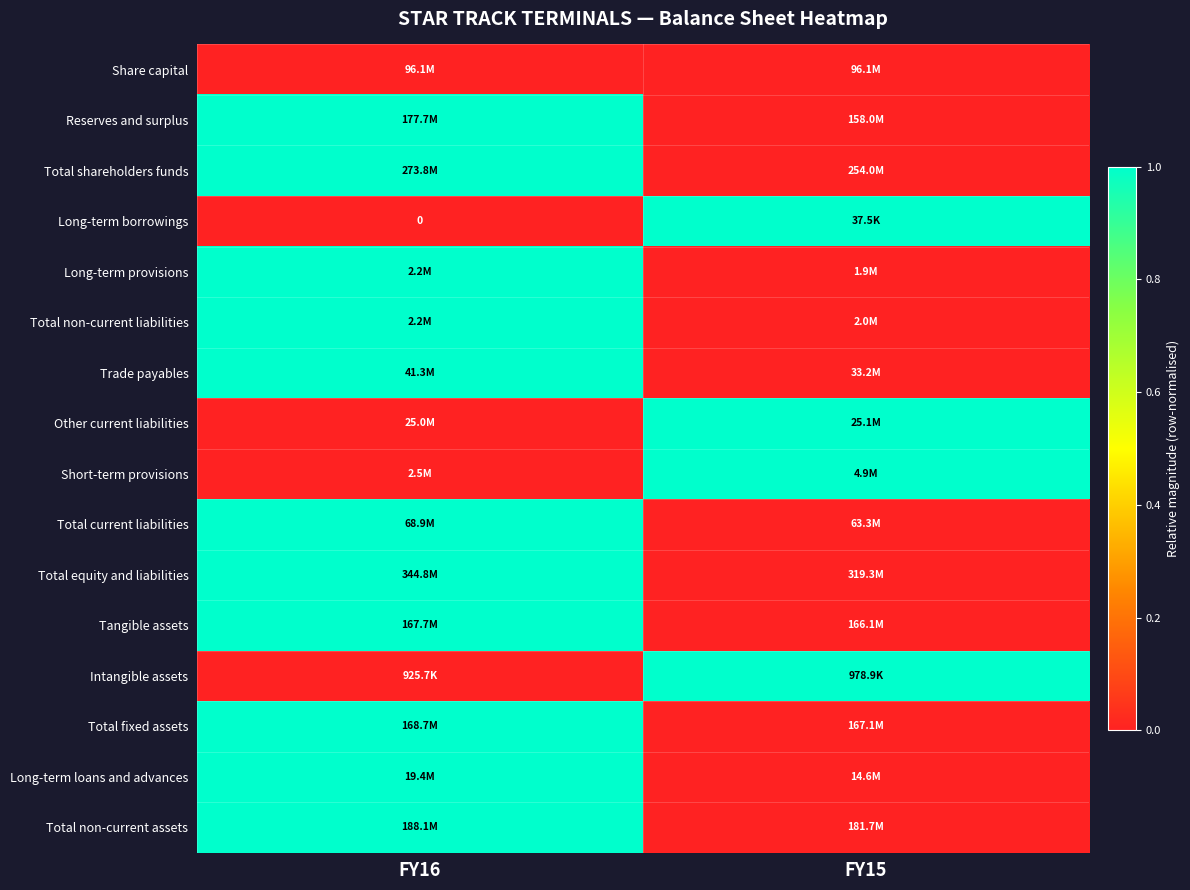

The Long-term provisions series shows 2 at FY16. True or false?

False